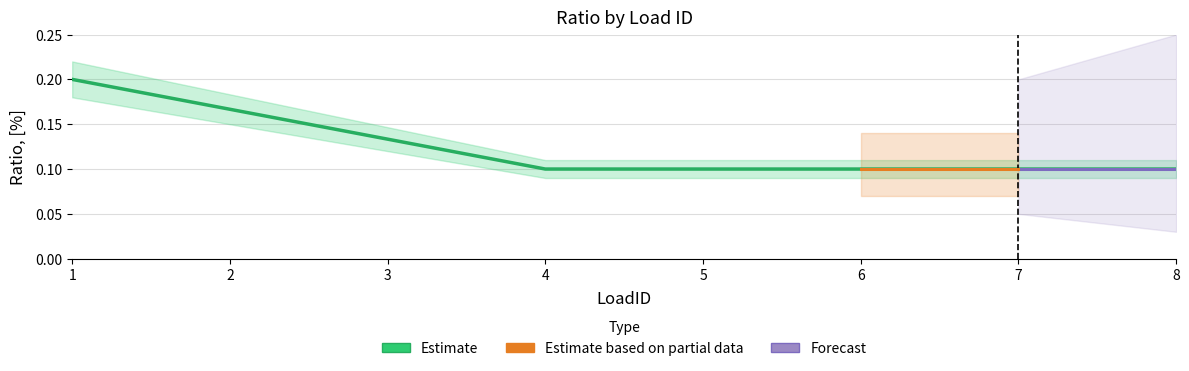

Where is the data nearest to the value 0?

4